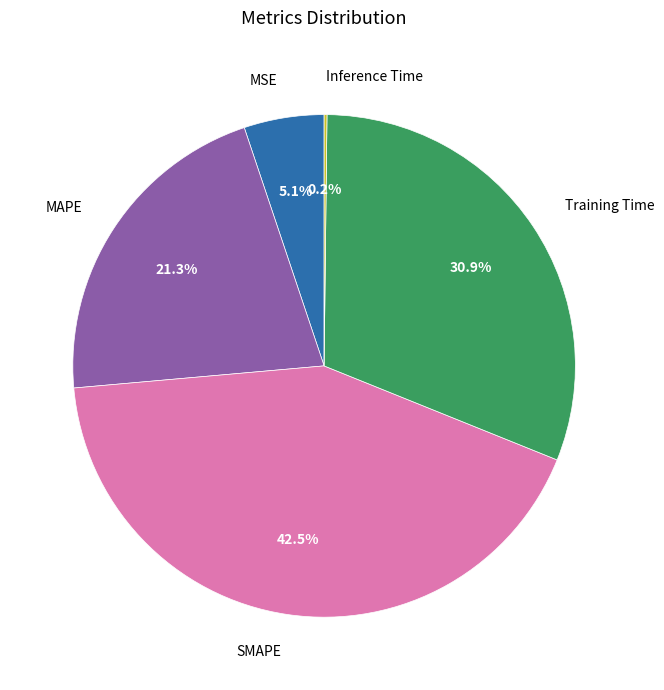

Is MAPE the majority of the pie?

No